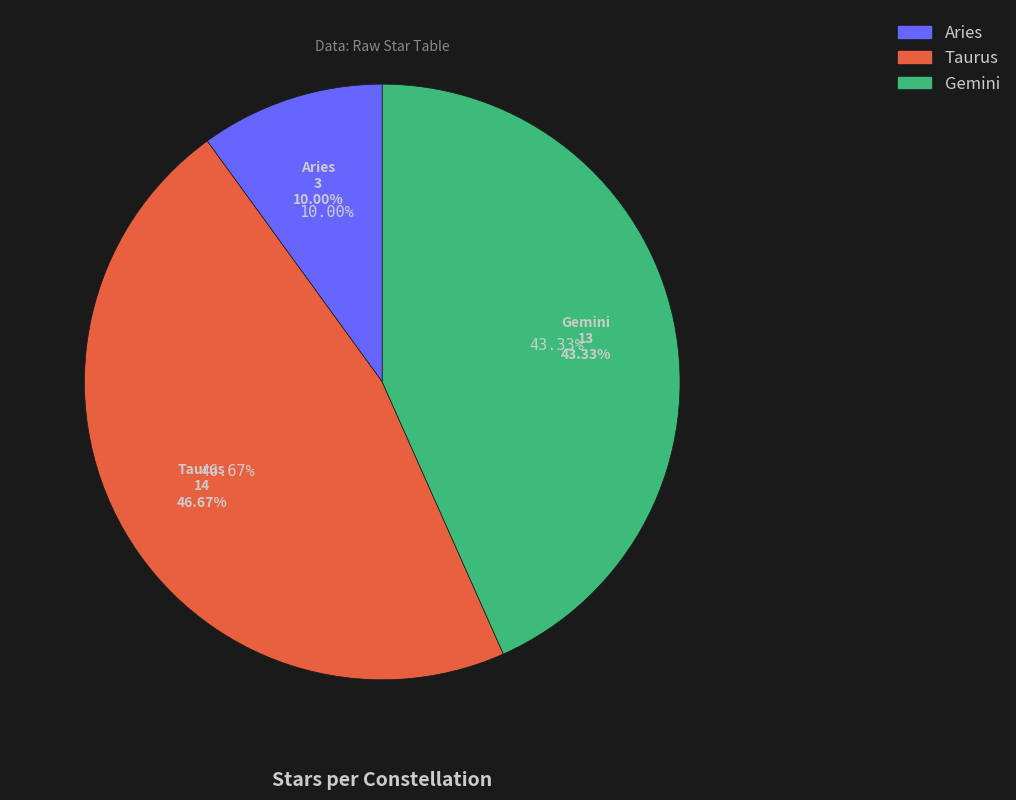

Is the sum of Taurus and Aries greater than half?

Yes